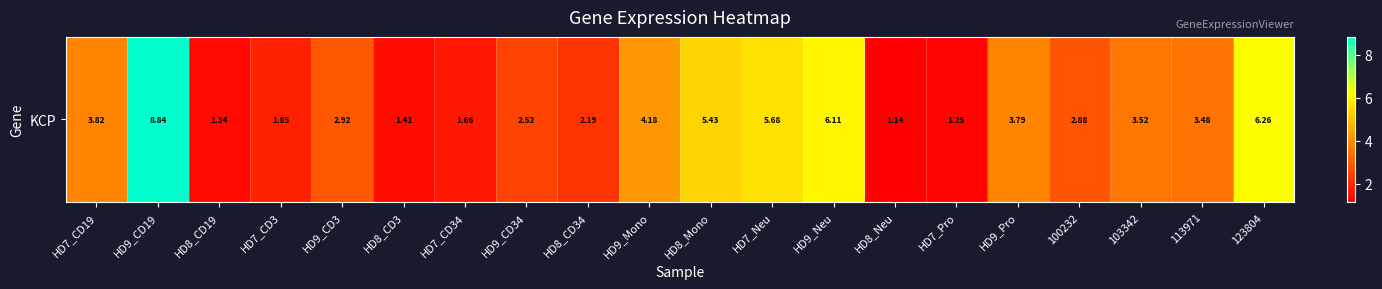

Which has a higher value, HD8_Mono or HD7_Neu?

HD7_Neu